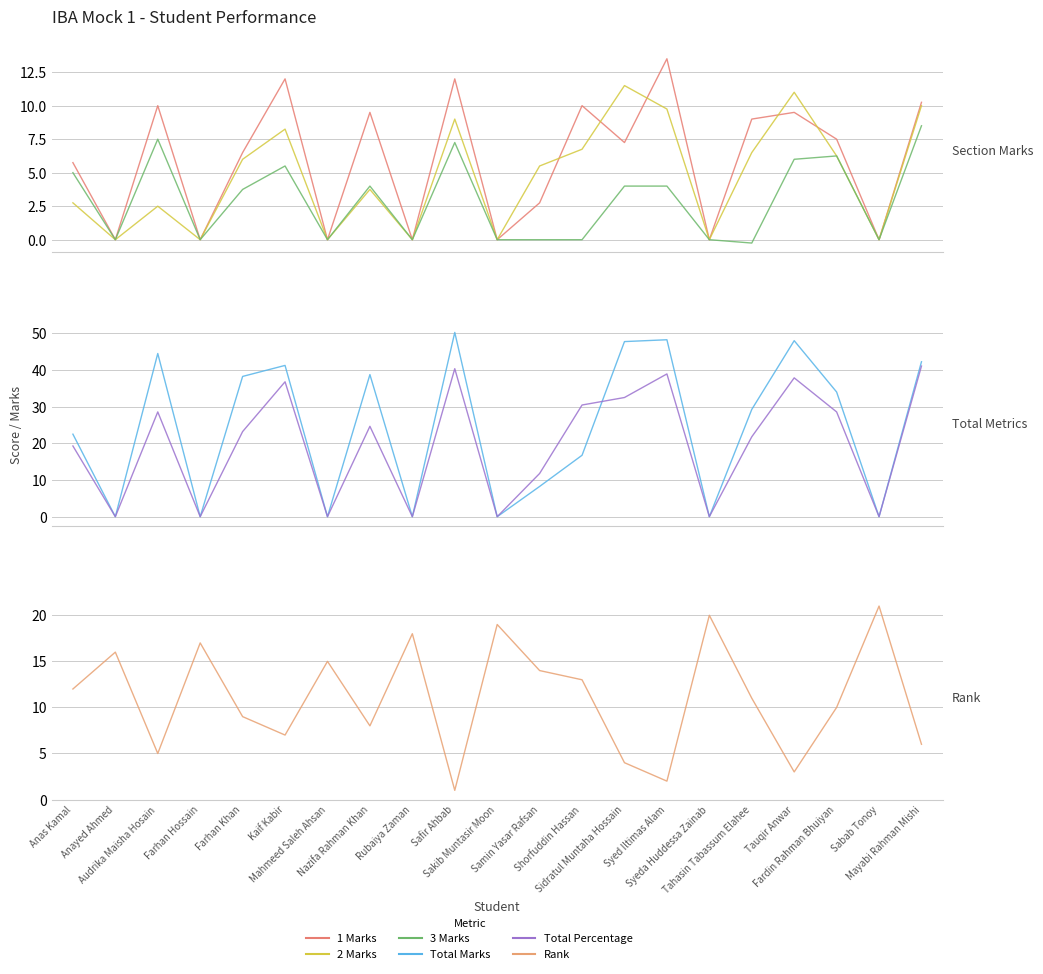

Where is the first local minimum for Rank?

Audrika Maisha Hosain